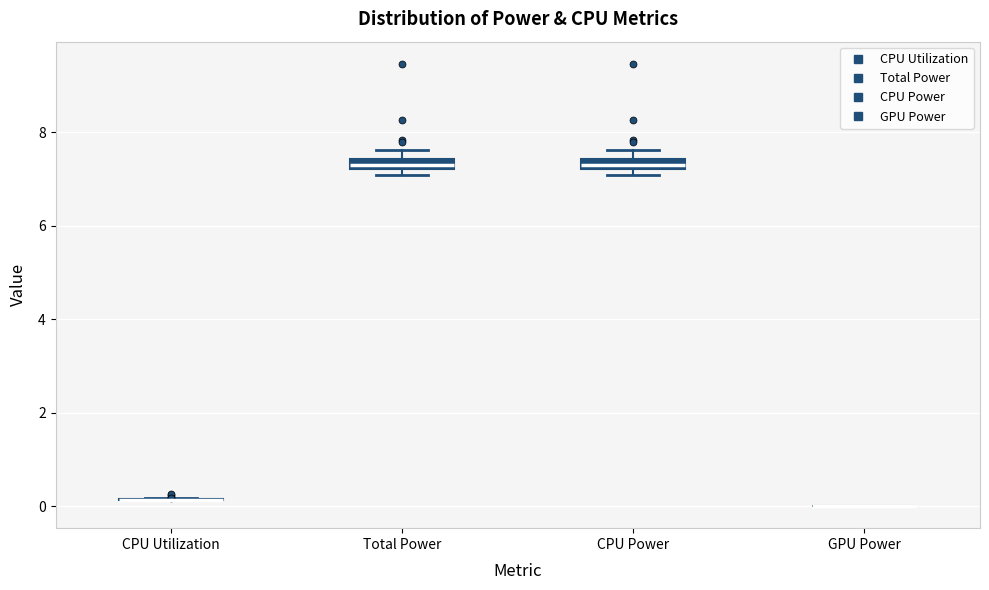

Where is the lower edge of the box for CPU Power on the y-axis? The values are not printed on the chart, so give them approximately, as read against the axis.

7.2